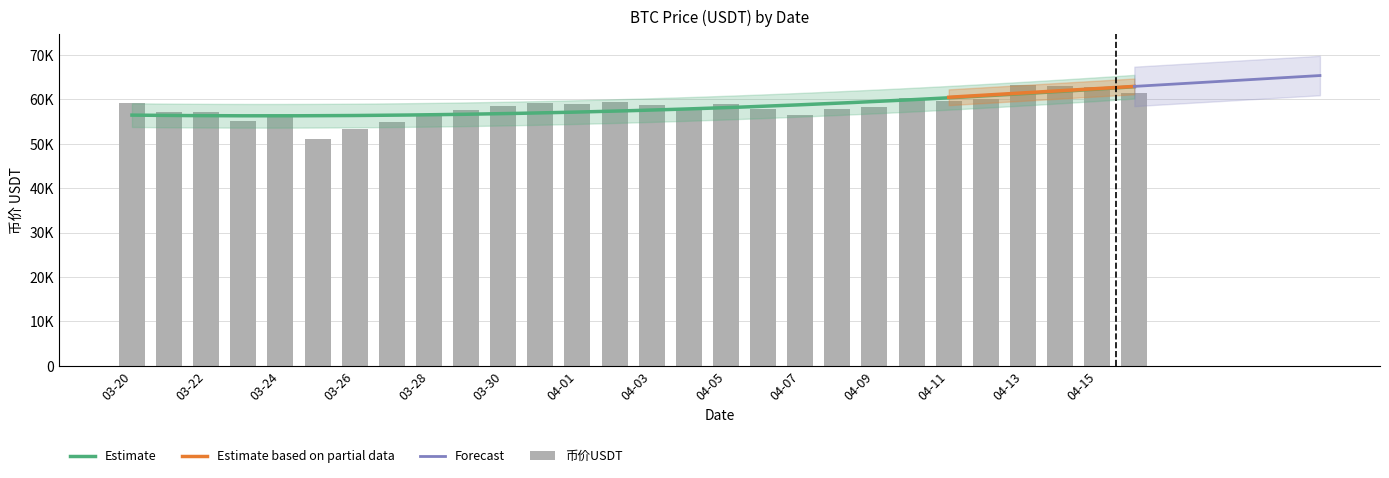

What is the difference between the maximum and minimum values?

12328.6